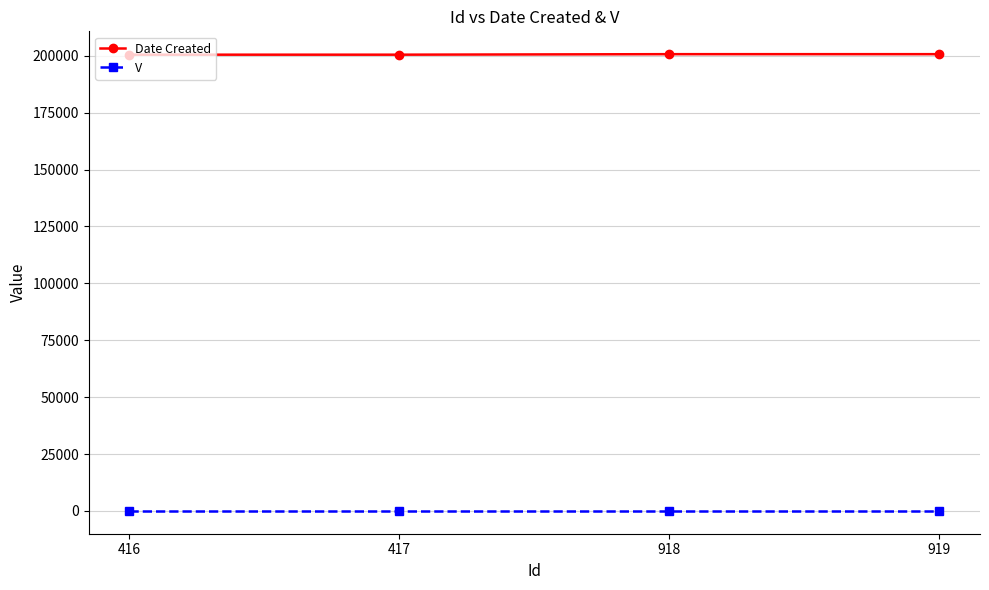

How many distinct data groups are displayed?

2